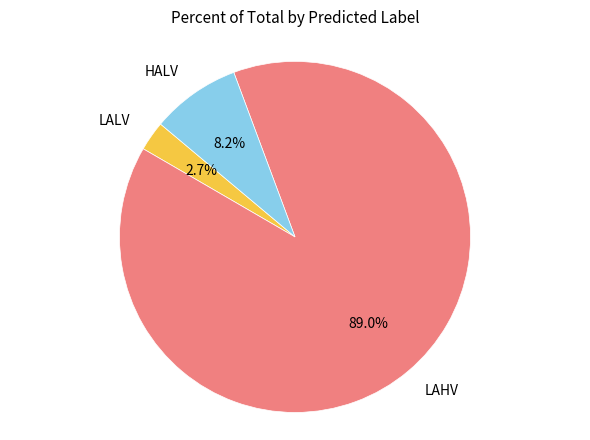

Is there any slice that represents more than half of the pie?

Yes